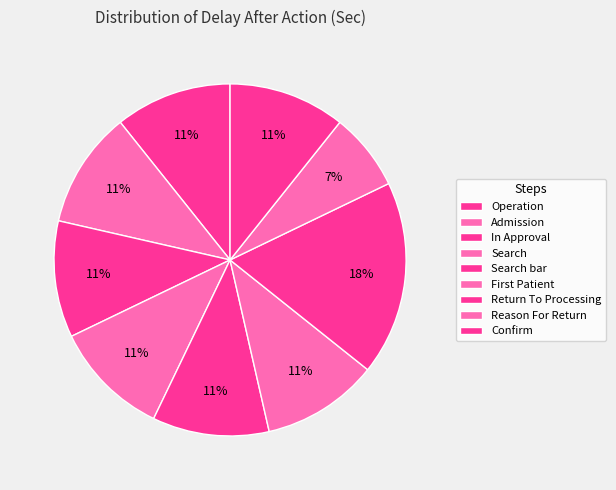

How many segments does this pie chart have?

9